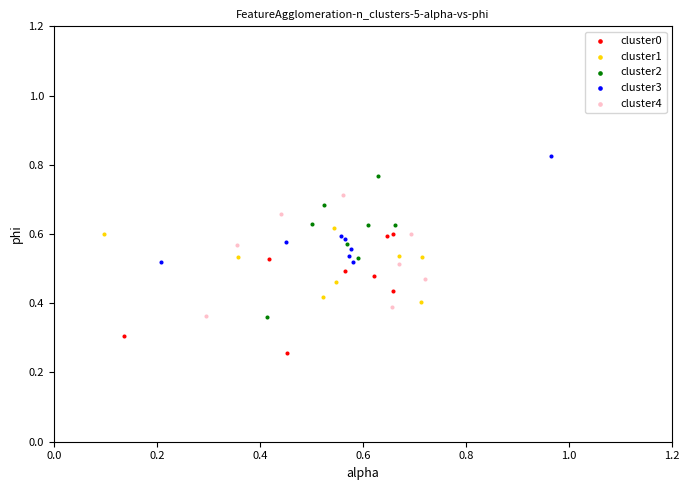

Which series contains the highest Y value?

cluster3